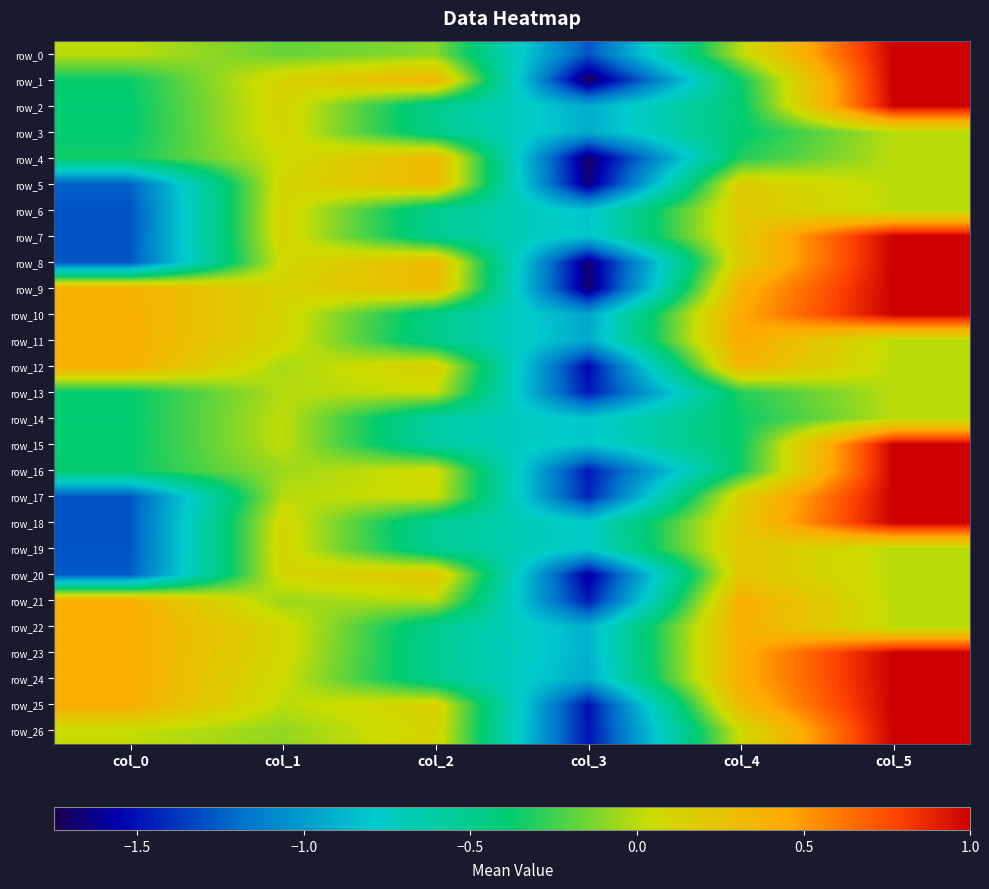

Which category has the lowest value in the row_13 series?

col_3